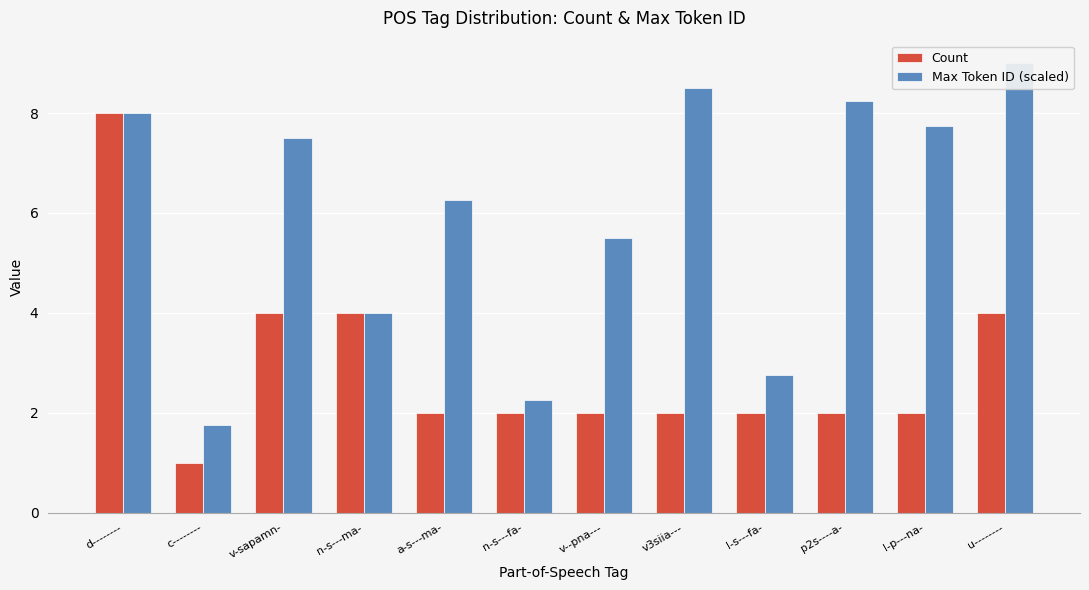

Reading left to right, transcribe all the data shown in this chart.

Count: d--------=8.0	c--------=1.0	v-sapamn-=4.0	n-s---ma-=4.0	a-s---ma-=2.0	n-s---fa-=2.0	v--pna---=2.0	v3siia---=2.0	l-s---fa-=2.0	p2s----a-=2.0	l-p---na-=2.0	u--------=4.0
Max Token ID (scaled): d--------=8.0	c--------=1.8	v-sapamn-=7.5	n-s---ma-=4.0	a-s---ma-=6.2	n-s---fa-=2.2	v--pna---=5.5	v3siia---=8.5	l-s---fa-=2.8	p2s----a-=8.2	l-p---na-=7.8	u--------=9.0